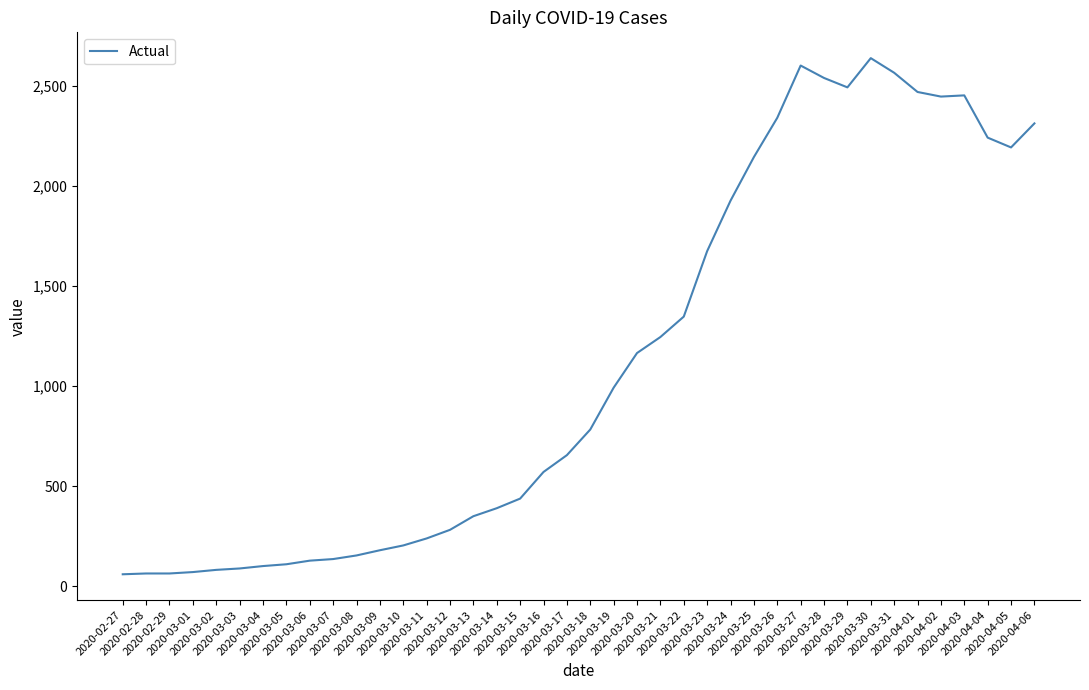

What is the maximum value shown in the chart?

2639